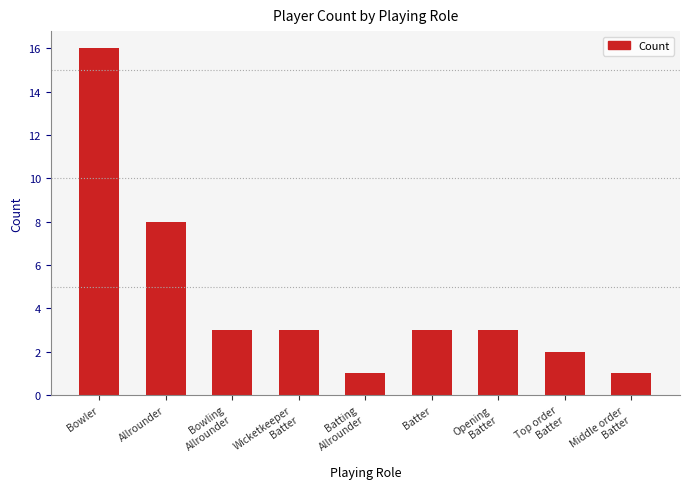

What is the sum of all values?

40